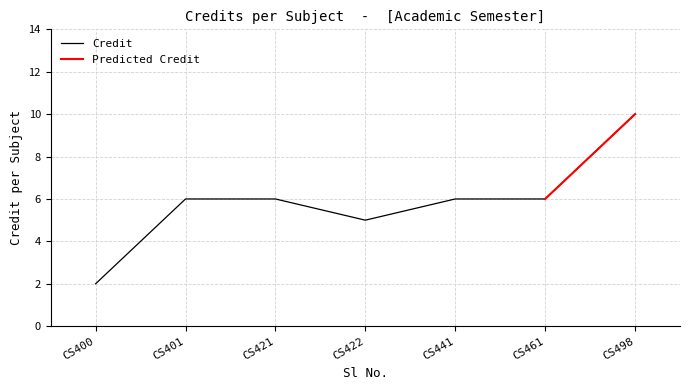

The Credit series shows 4 at CS421. True or false?

False